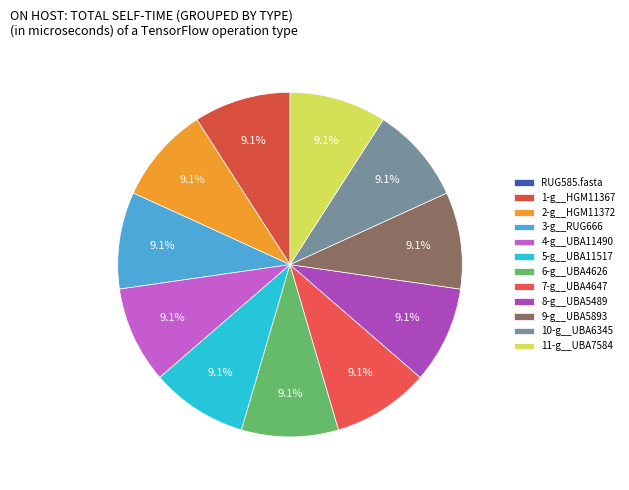

Combined, do 10-g__UBA6345 and 11-g__UBA7584 account for over 50%?

No